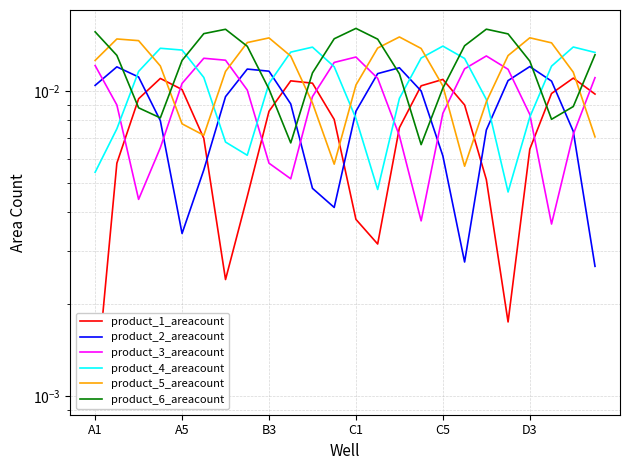

The value of product_5_areacount at 6 is 0.0. True or false?

True